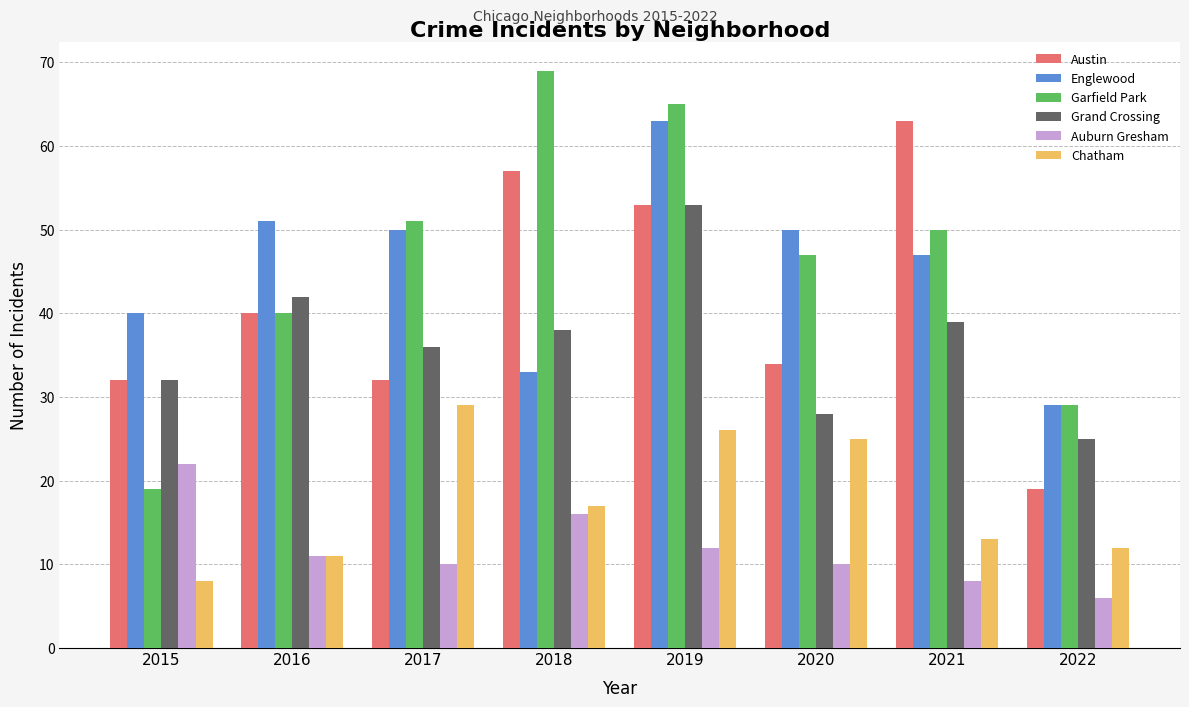

What is the value of the Grand Crossing bar at the 5th from the left?

53